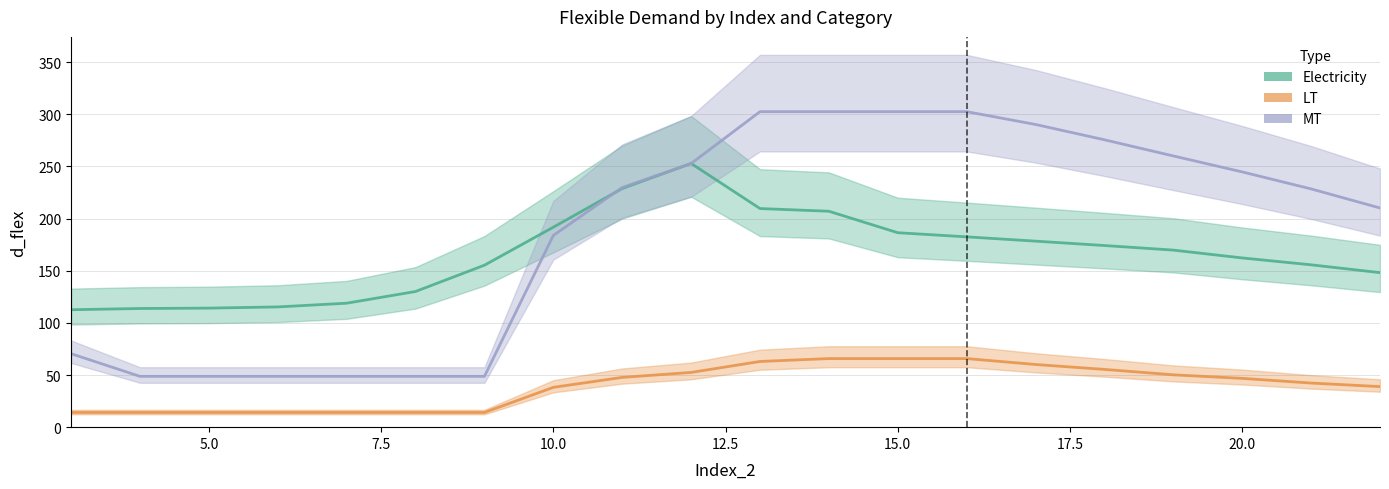

At which category does Electricity reach its first local peak?

12